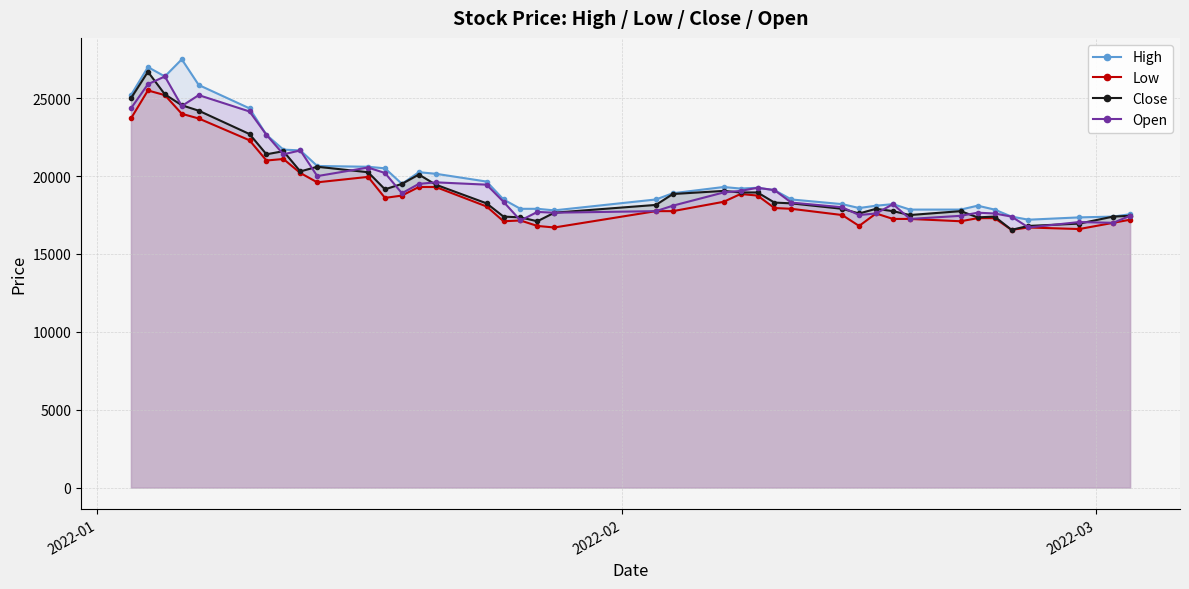

True or false: Close has more than 1 points higher than both neighbors.

True